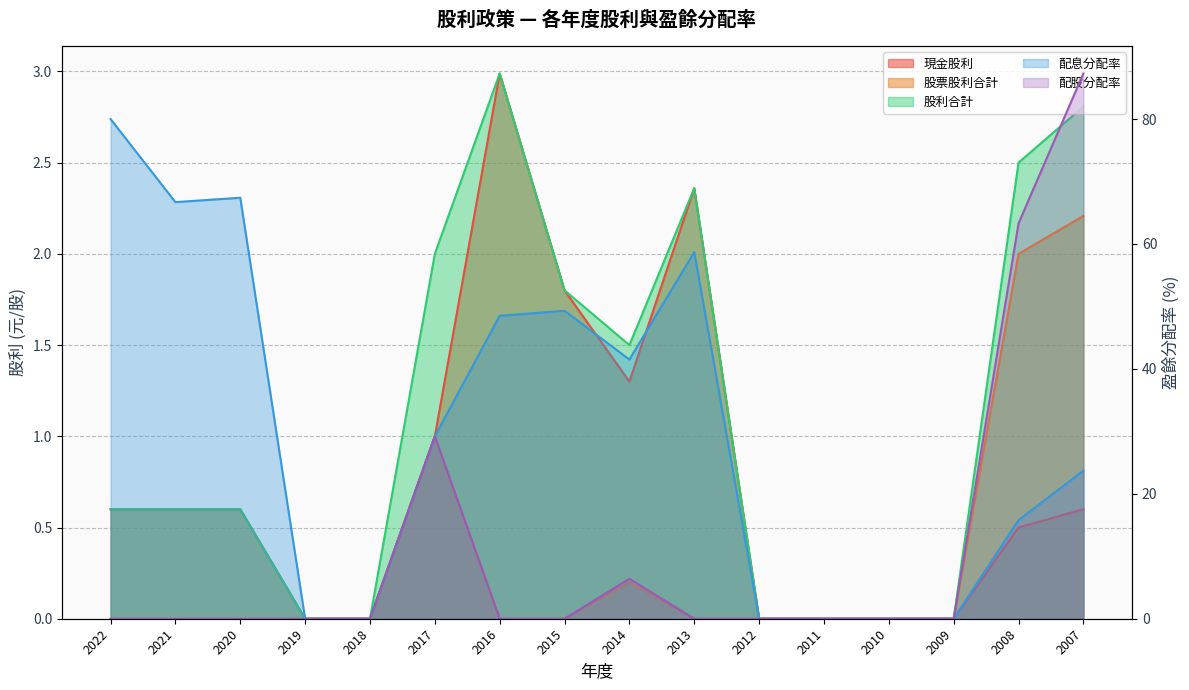

Where does the 配息分配率 series first go above 29?

2022